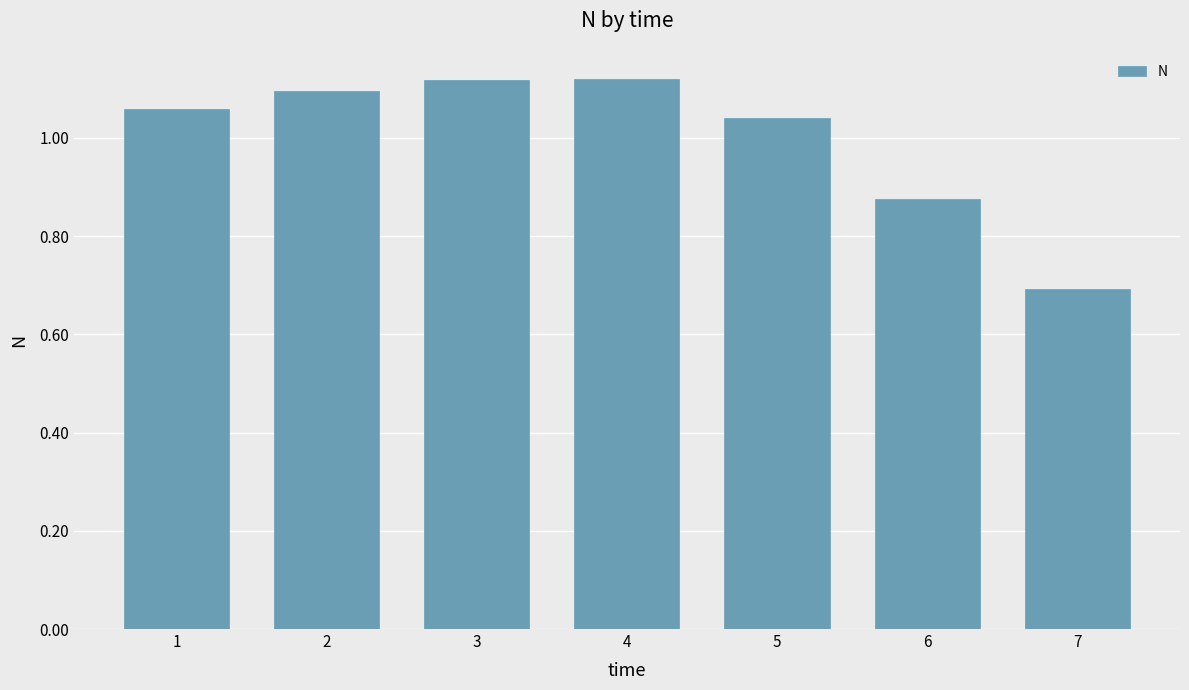

What is the ratio of the value at 7 to the value at 1?

0.7